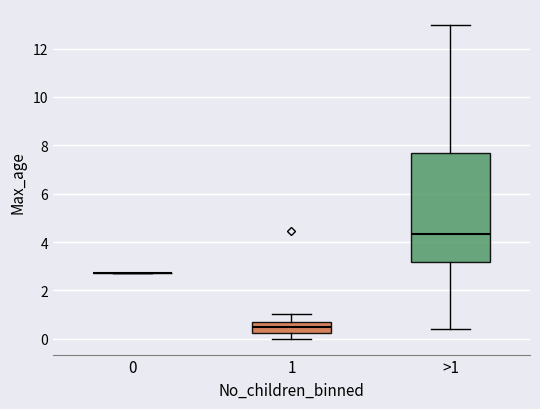

Reading left to right, read every box against the y-axis: the position of its median line, the range the box covers, and the ends of its whiskers. The values are not printed on the chart, so give them approximately, as read against the axis.

0: box collapsed to a line at 2.8, whiskers 2.8 to 2.8
1: median 0.4, box 0.2 to 0.8, whiskers 0.0 to 1.0
>1: median 4.4, box 3.2 to 7.6, whiskers 0.4 to 13.0